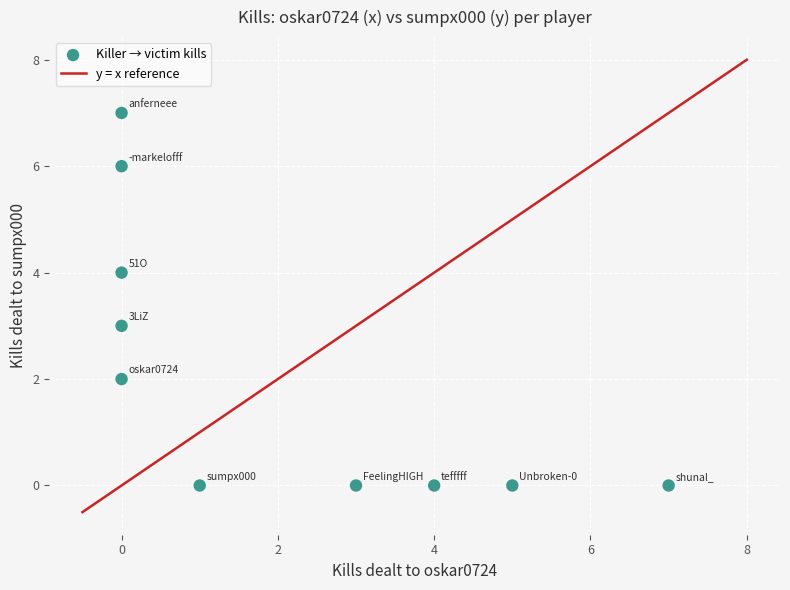

What is the range of X values (max minus min)?

7